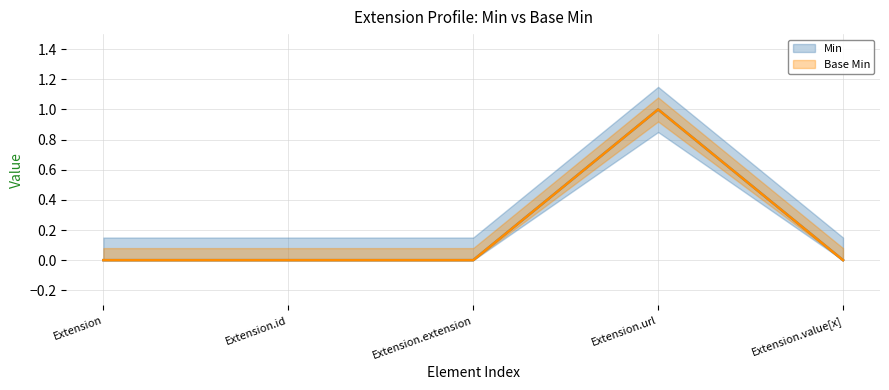

What are all the series names shown in the legend?

Min, Base Min